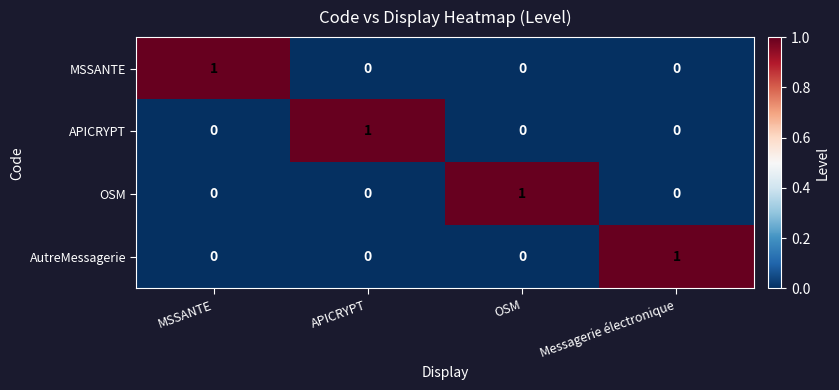

Reading left to right, what are all the values shown in this chart?

MSSANTE: 1	0	0	0
APICRYPT: 0	1	0	0
OSM: 0	0	1	0
AutreMessagerie: 0	0	0	1